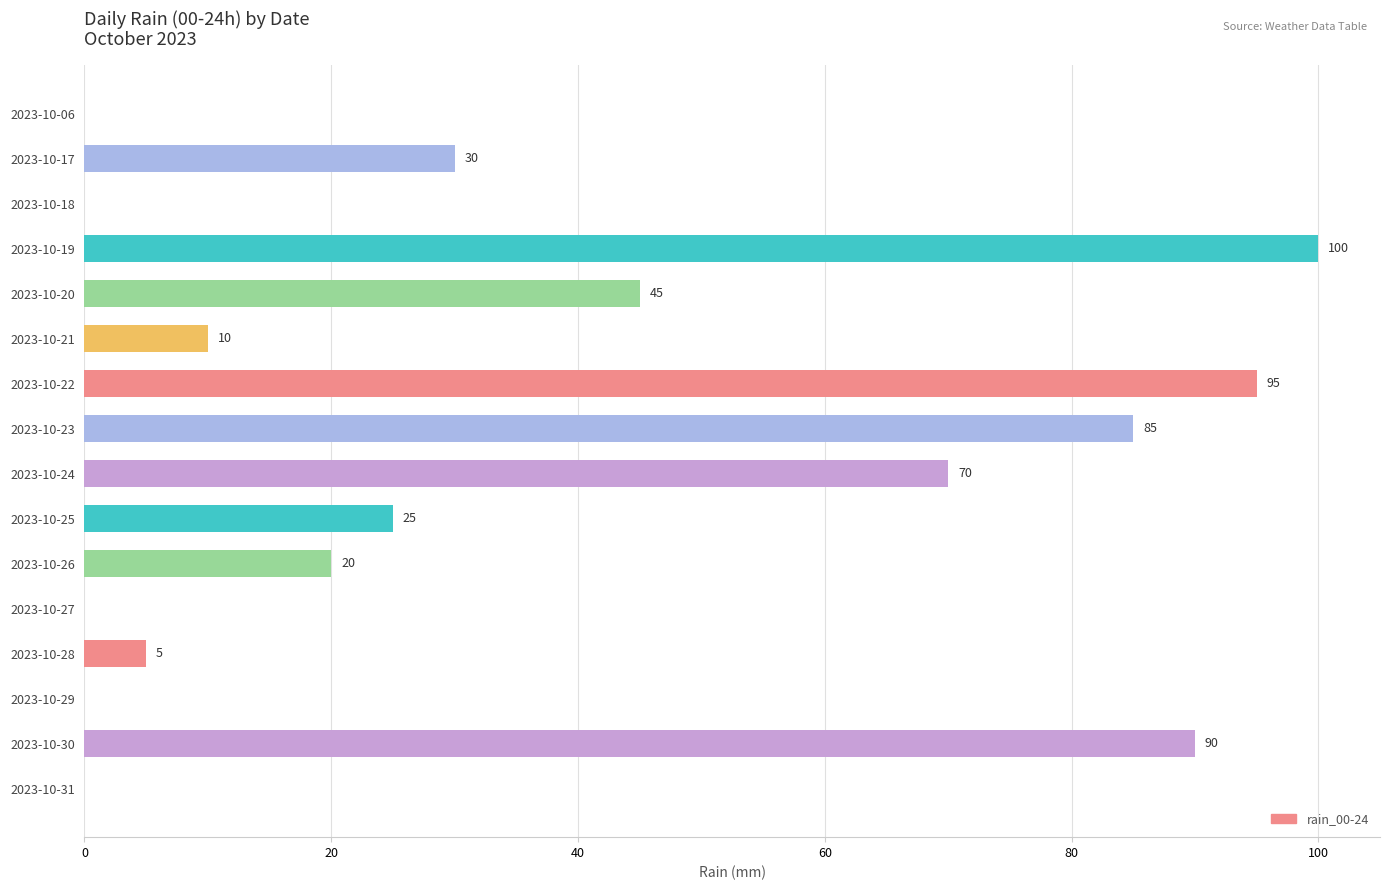

Reading top to bottom, extract all data points from this chart.

2023-10-06=0	2023-10-17=30	2023-10-18=0	2023-10-19=100	2023-10-20=45	2023-10-21=10	2023-10-22=95	2023-10-23=85	2023-10-24=70	2023-10-25=25	2023-10-26=20	2023-10-27=0	2023-10-28=5	2023-10-29=0	2023-10-30=90	2023-10-31=0